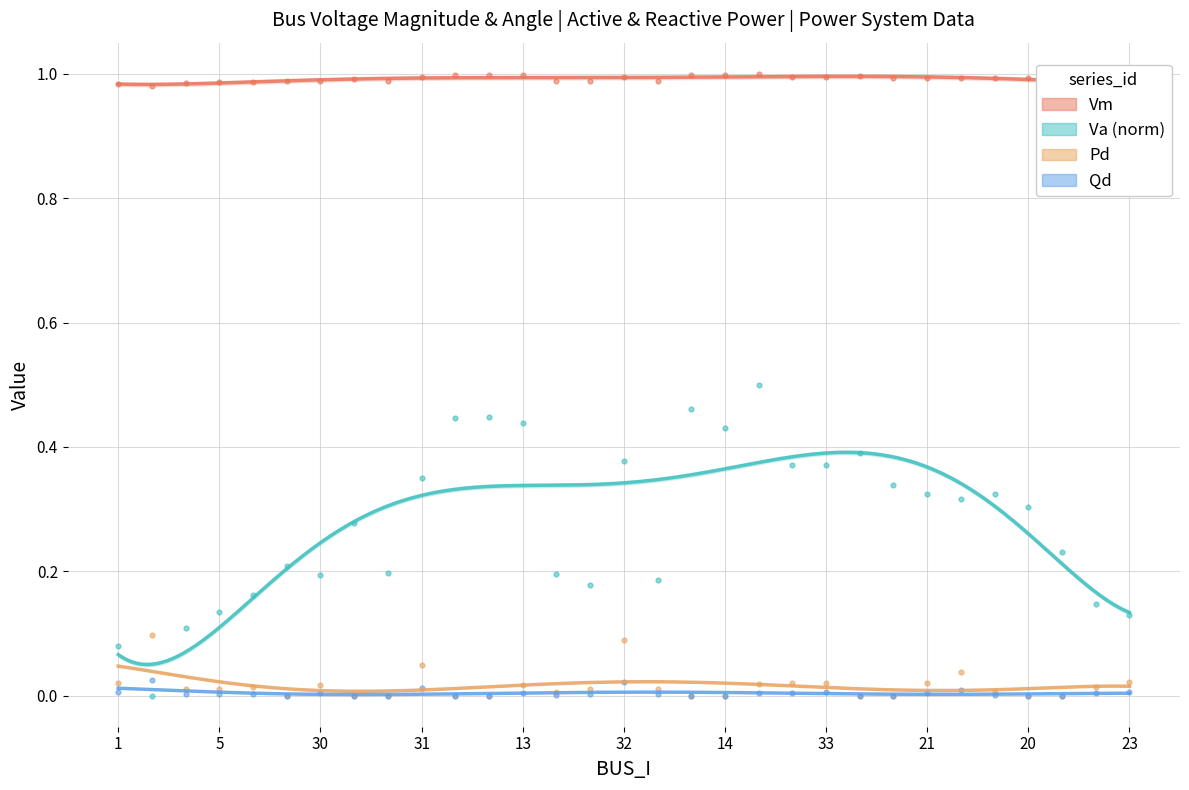

Is the value of Va (normalized) at 30 greater than the value of Vm at 32?

No